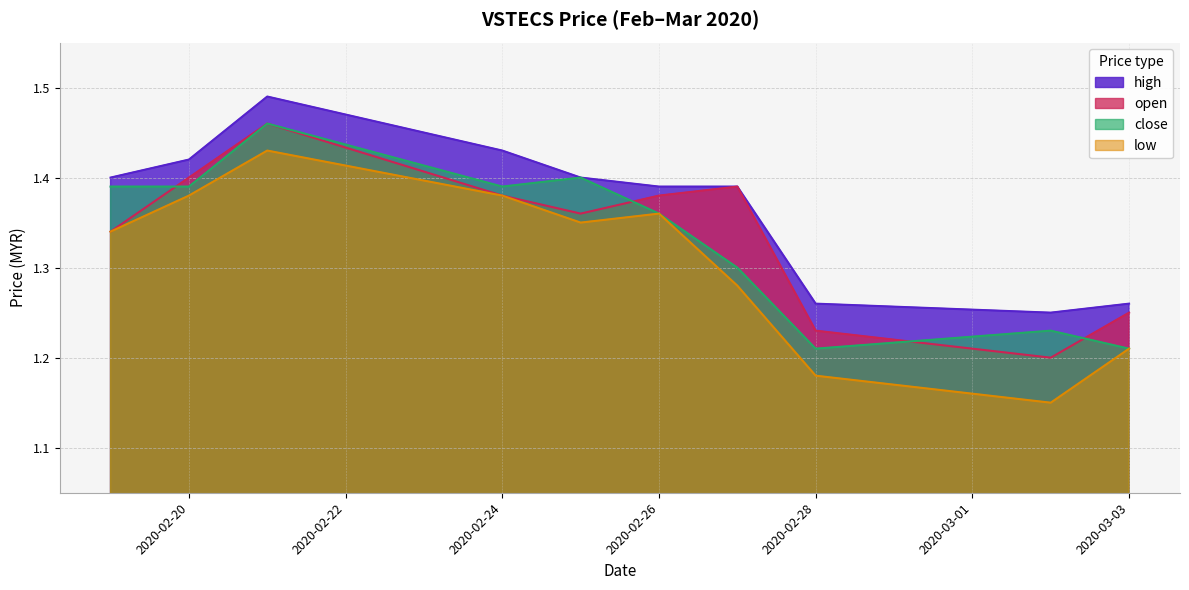

Reading right to left, transcribe all the data shown in this chart.

high: 1.3	1.2	1.3	1.4	1.4	1.4	1.4	1.5	1.4	1.4
open: 1.2	1.2	1.2	1.4	1.4	1.4	1.4	1.5	1.4	1.3
close: 1.2	1.2	1.2	1.3	1.4	1.4	1.4	1.5	1.4	1.4
low: 1.2	1.1	1.2	1.3	1.4	1.4	1.4	1.4	1.4	1.3